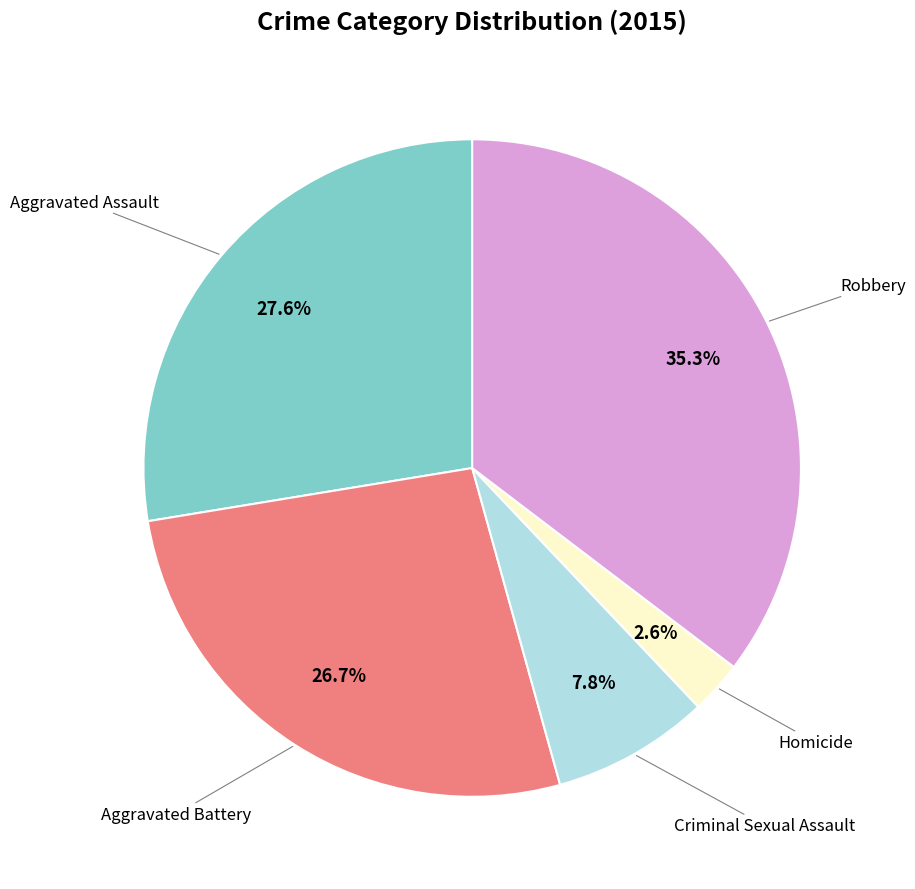

Is there a majority slice in this chart?

No